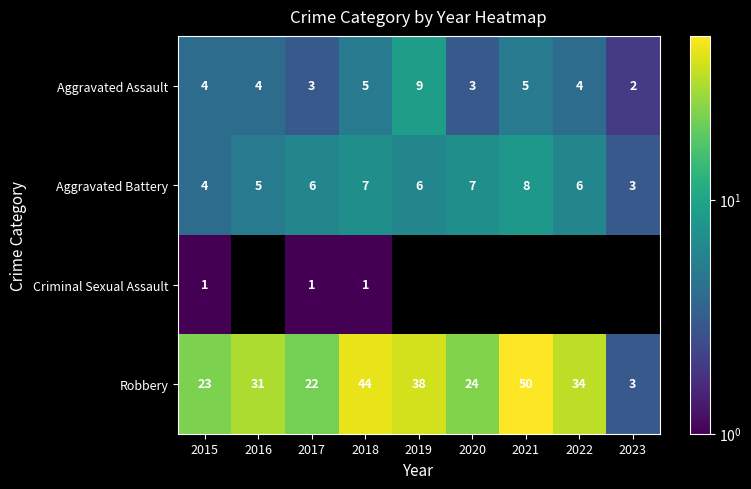

Count the Aggravated Battery values in the range 5 to 7.

6